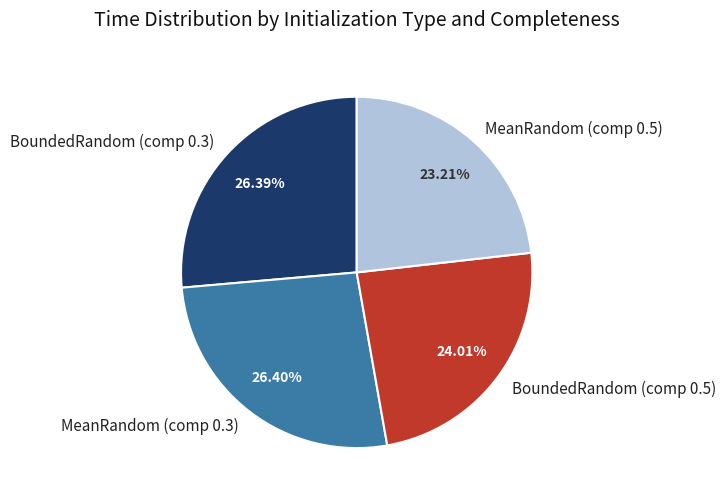

How many segments does this pie chart have?

4